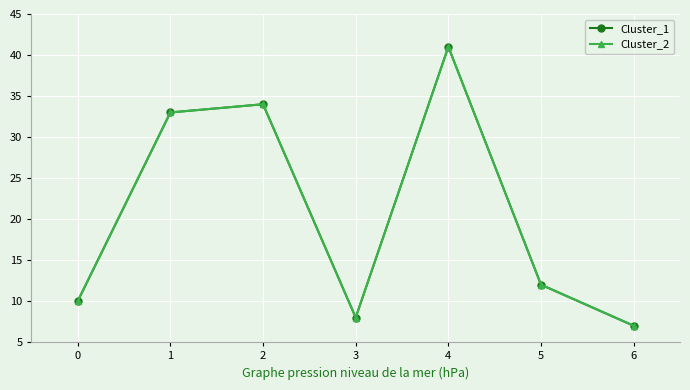

Is the value of Cluster_1 at 1 greater than the value of Cluster_2 at 1?

No